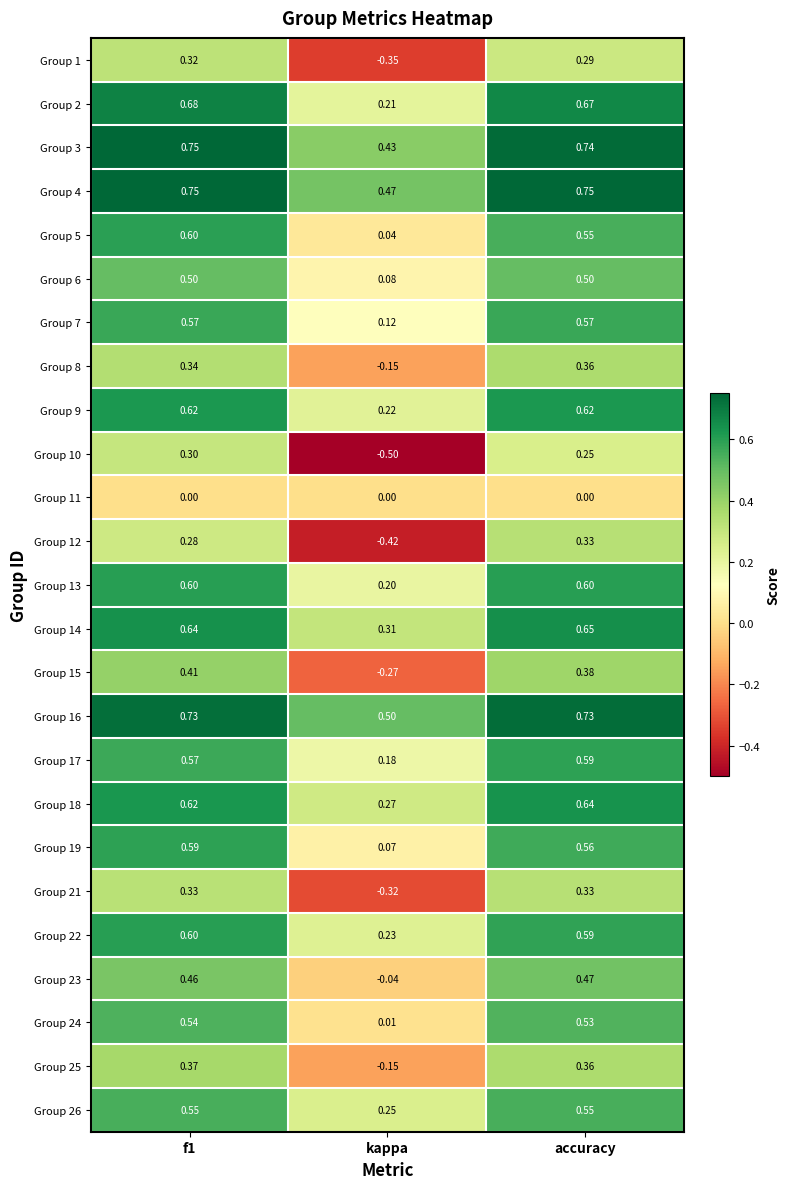

Where is Group 9 nearest to the value 0?

kappa